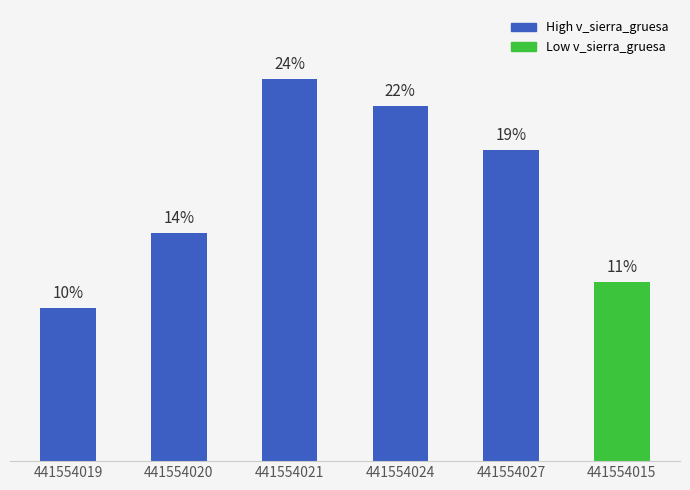

Does the chart contain any negative values?

No